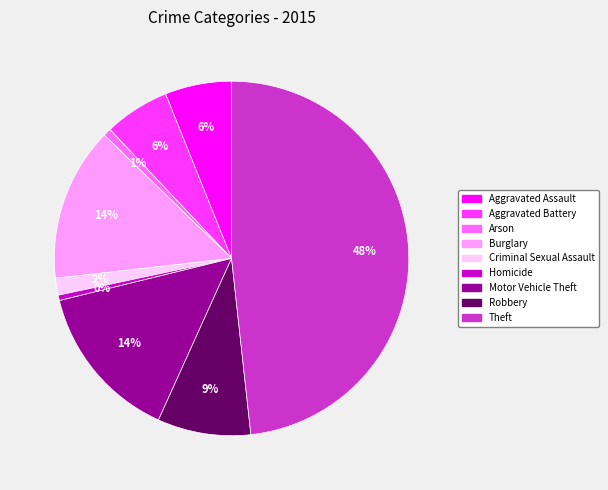

Does Criminal Sexual Assault represent more than half of the total?

No